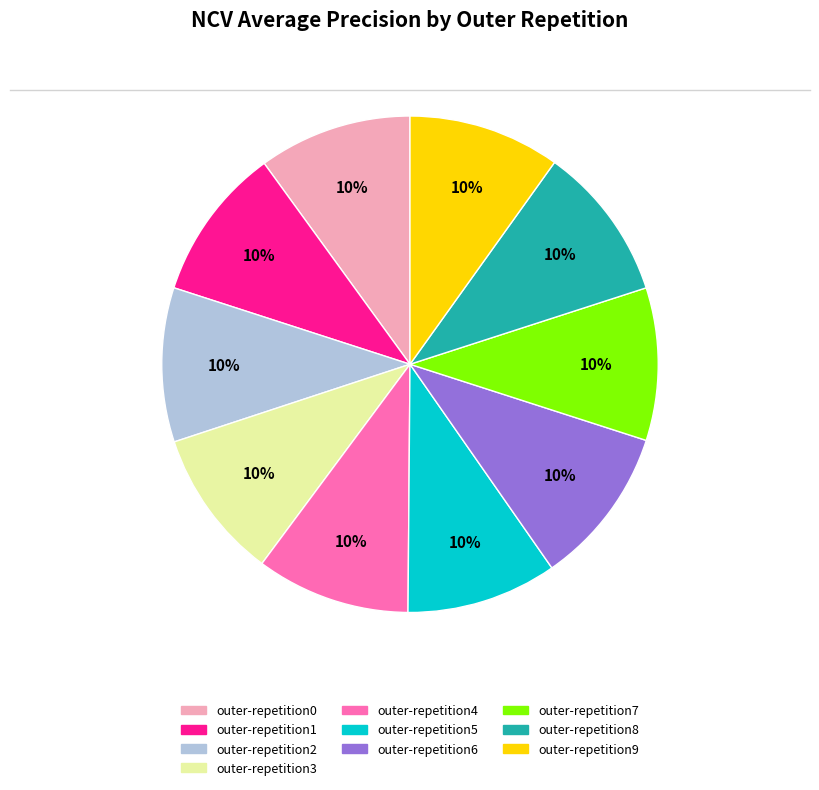

True or false: outer-repetition4 accounts for 5% of the total.

False